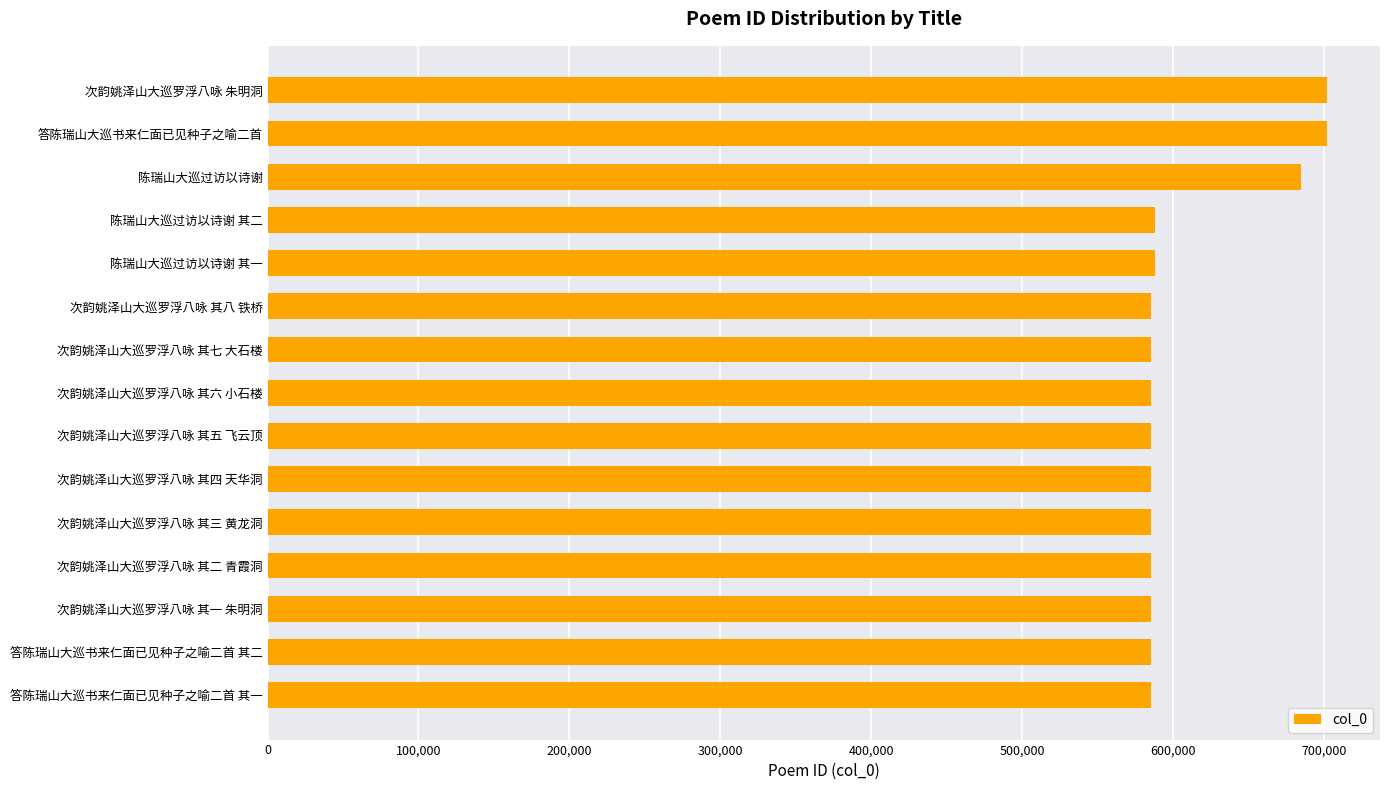

The value at 次韵姚泽山大巡罗浮八咏 朱明洞 is 363700. True or false?

False